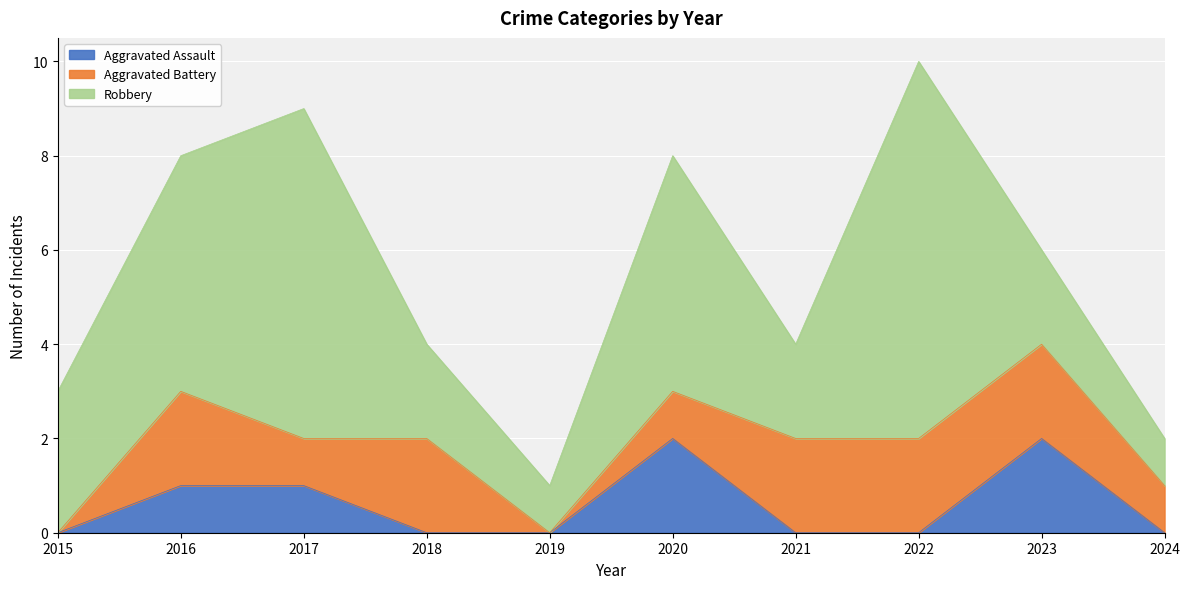

The value of Robbery at 2018 is 1. True or false?

False